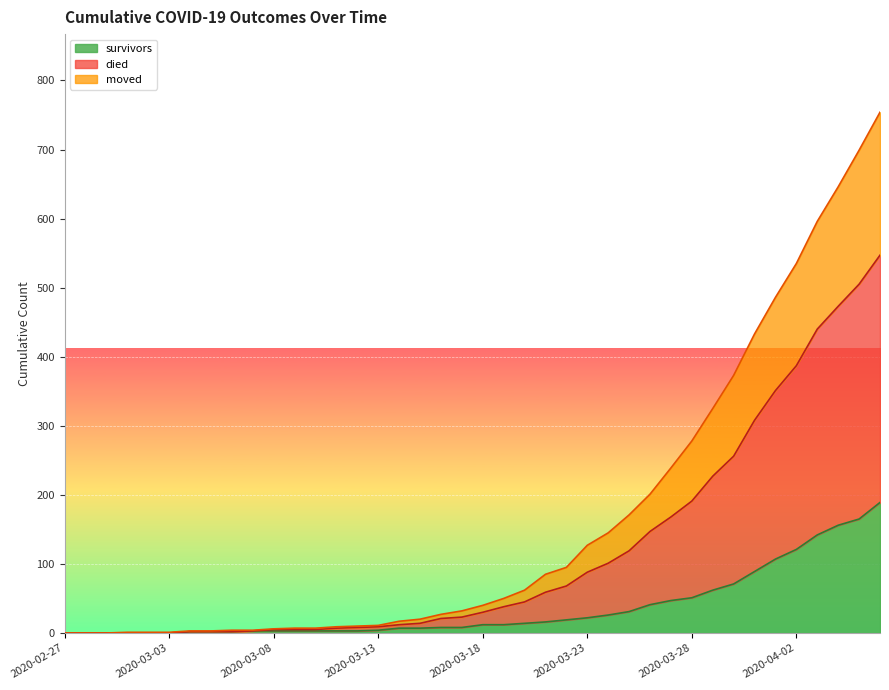

What is the value of the survivors point at the 15th from the left?

3